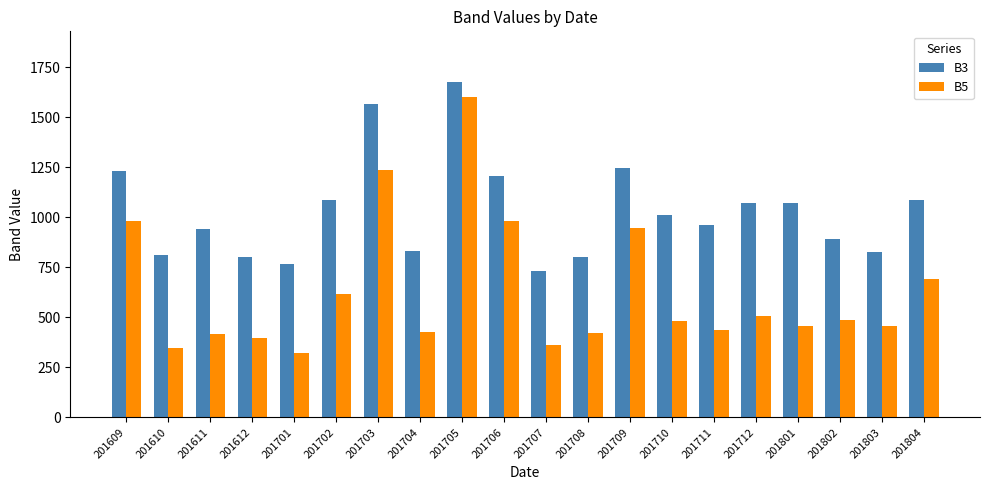

What is the sum of all B3 values?

20637